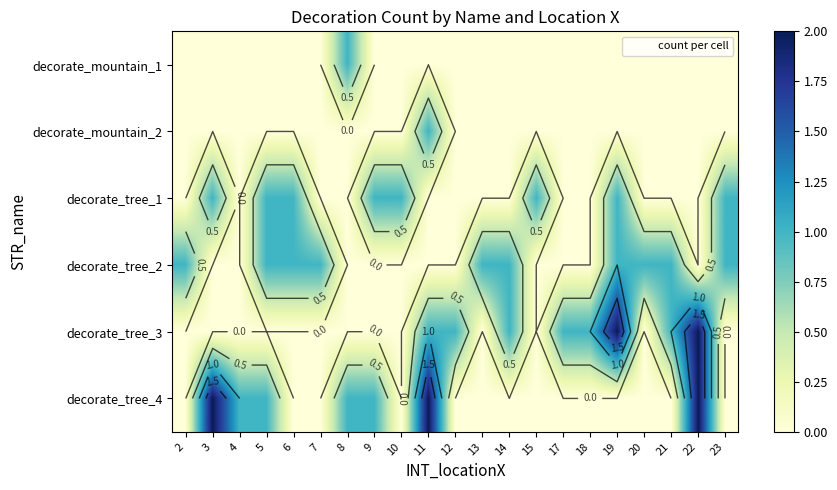

At which label is decorate_tree_4 closest to 1?

4